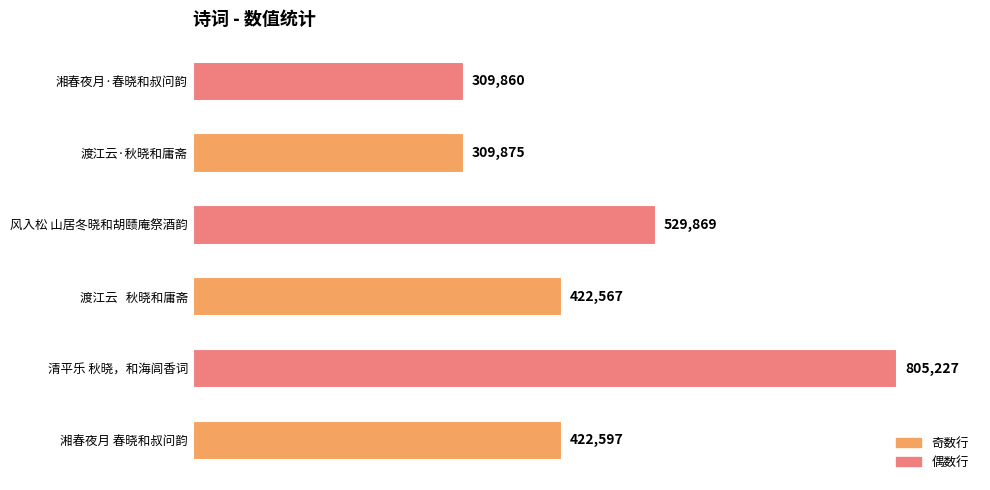

Reading bottom to top, transcribe all the data shown in this chart.

422597	805227	422567	529869	309875	309860